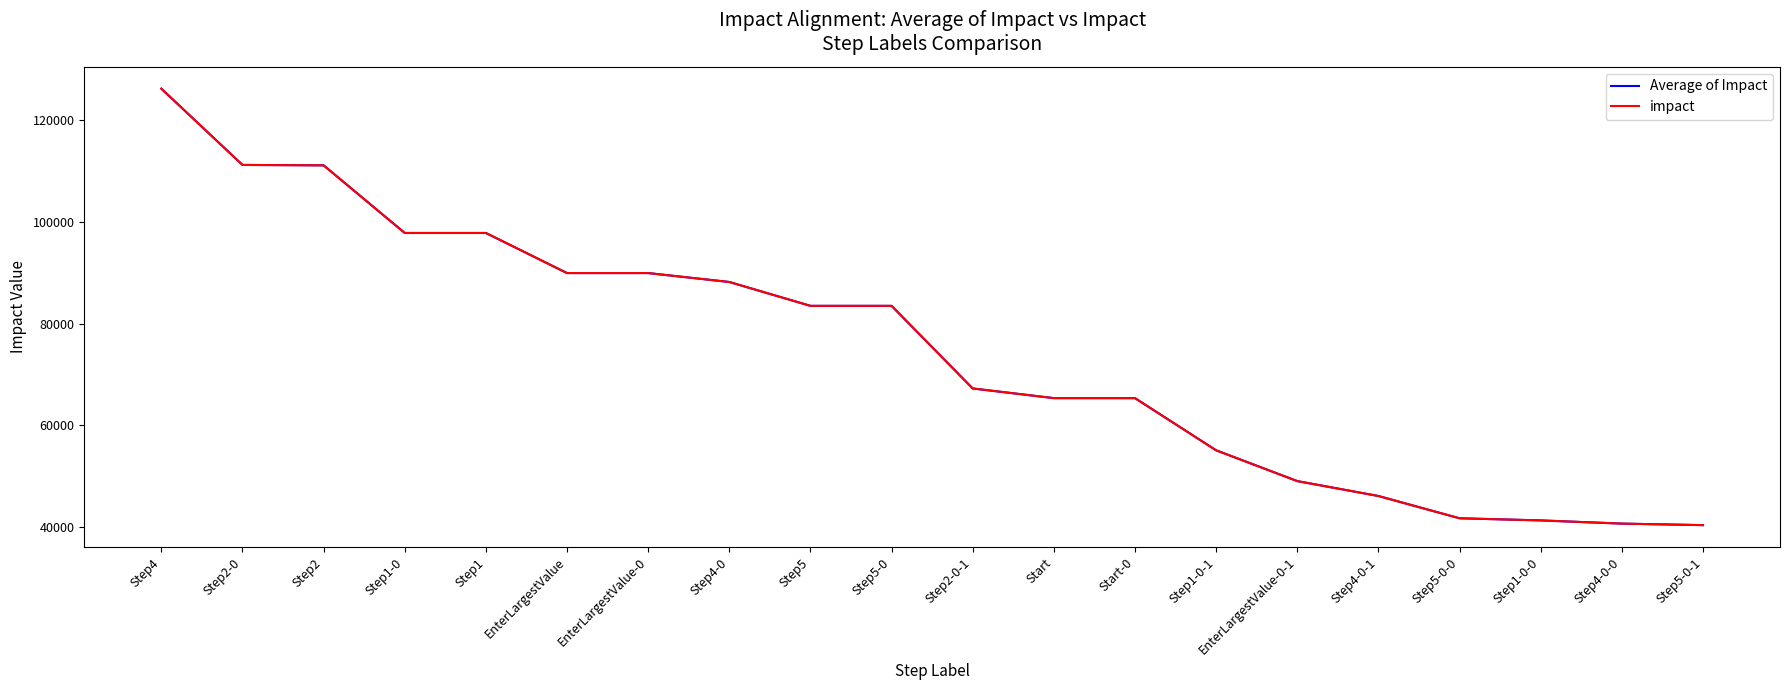

Does the chart display data point markers on the line(s)?

No